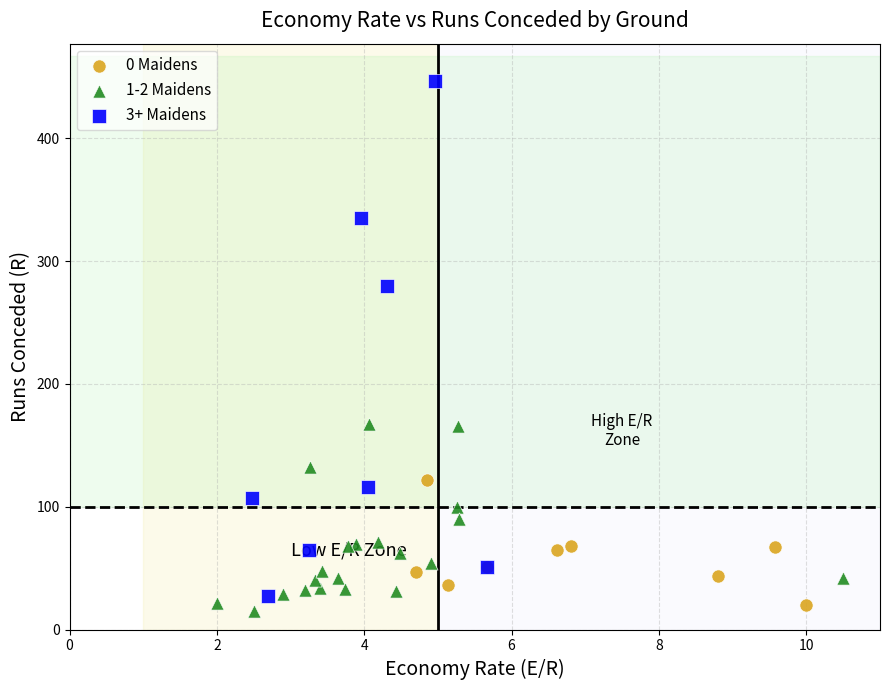

Which series contains the lowest Y value?

1-2 Maidens